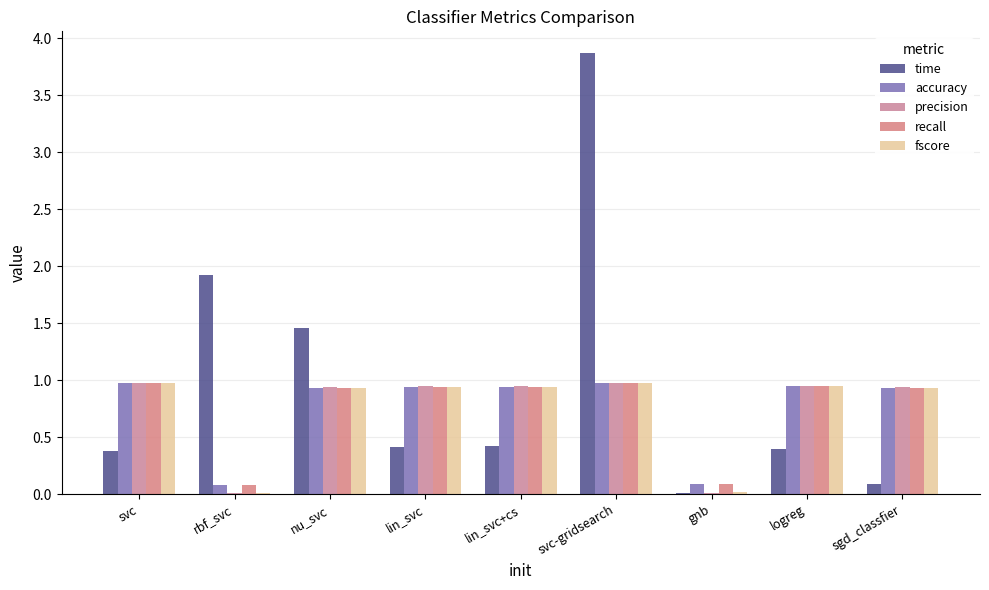

Does the chart contain stacked bars?

No